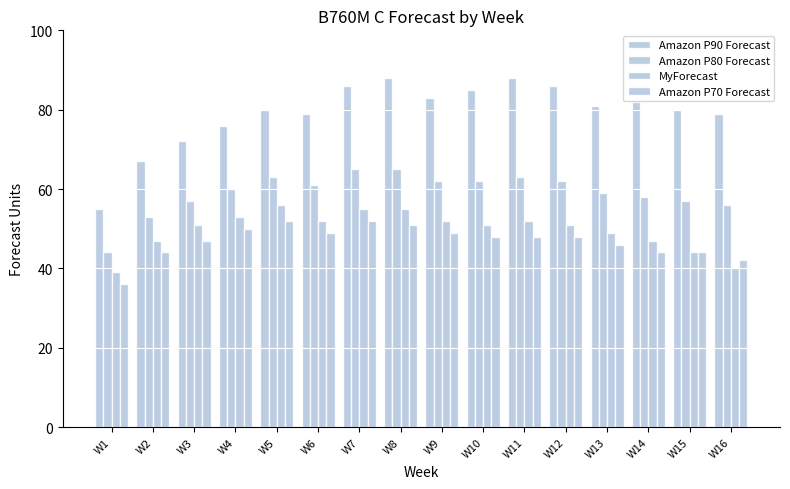

What is the average value of the MyForecast series?

50